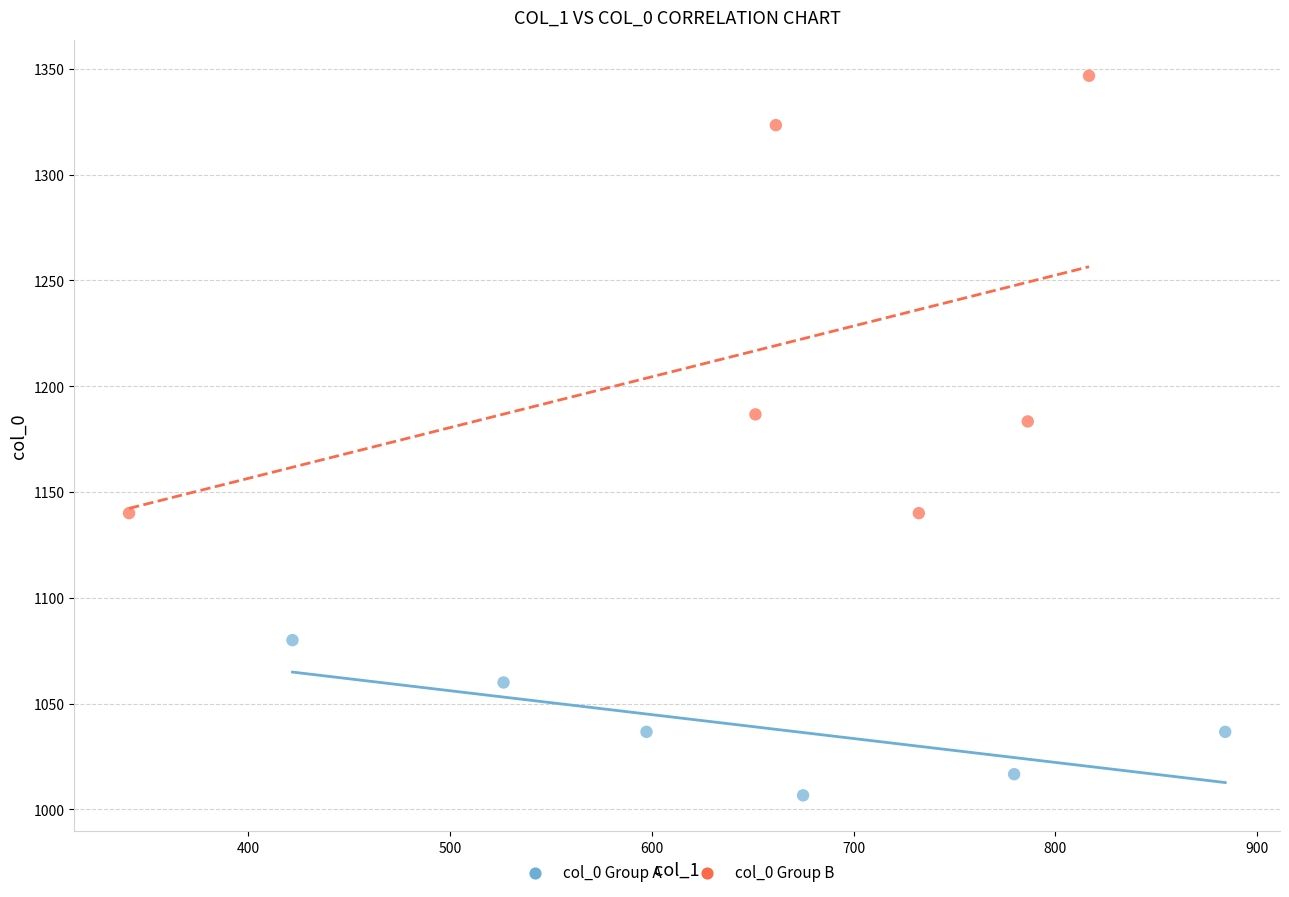

Which series has the widest spread of Y values?

col_0 Group B